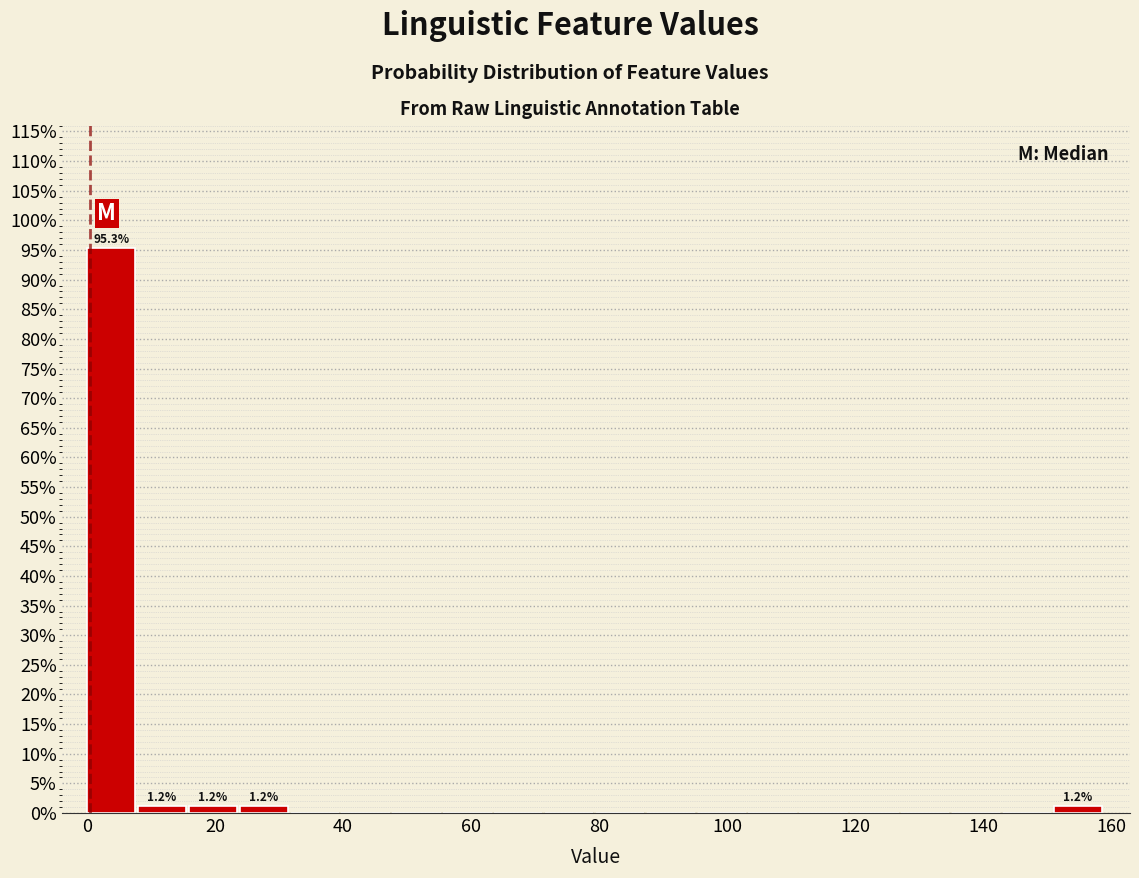

Around what value on the x-axis is the tallest bar? Give the approximate position of its centre, as read against the axis.

4